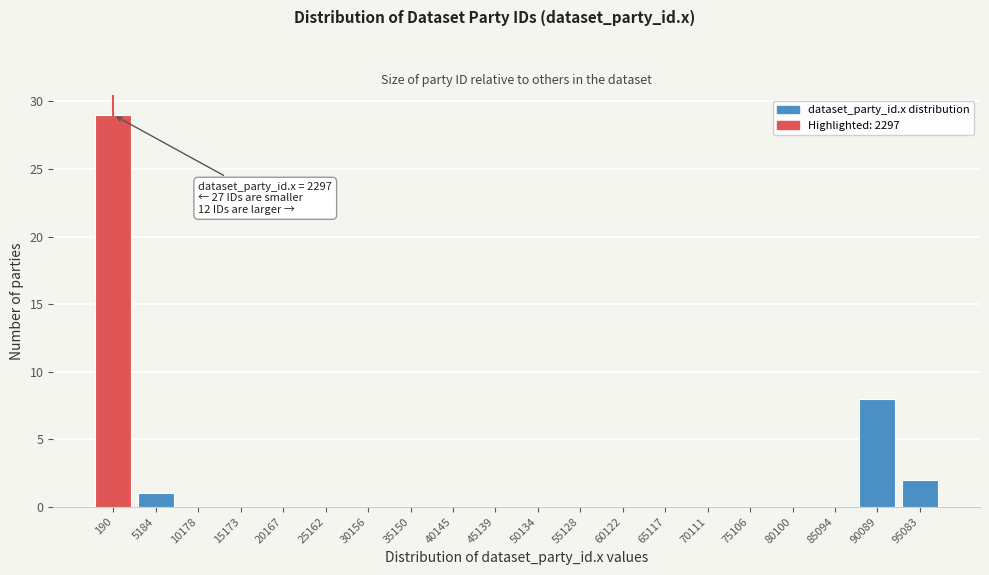

Reading right to left, what are all the values shown in this chart?

95083=2	90089=8	85094=0	80100=0	75106=0	70111=0	65117=0	60122=0	55128=0	50134=0	45139=0	40145=0	35150=0	30156=0	25162=0	20167=0	15173=0	10178=0	5184=1	190=29